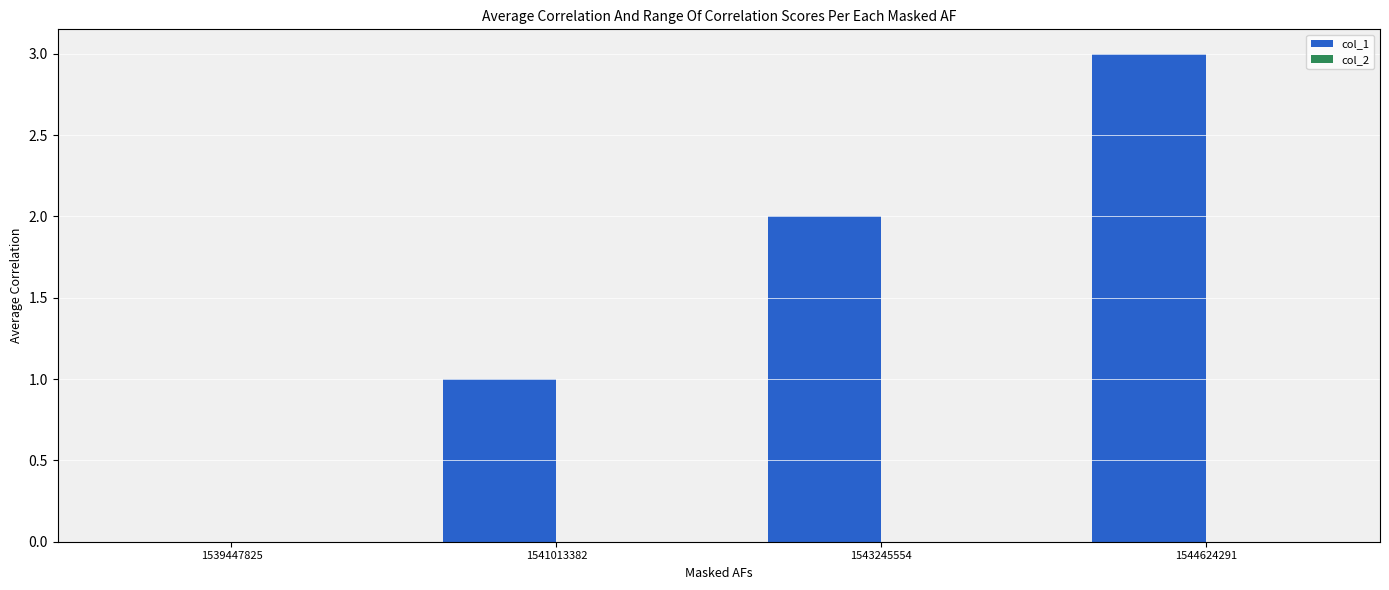

What is the sum of all values?

6